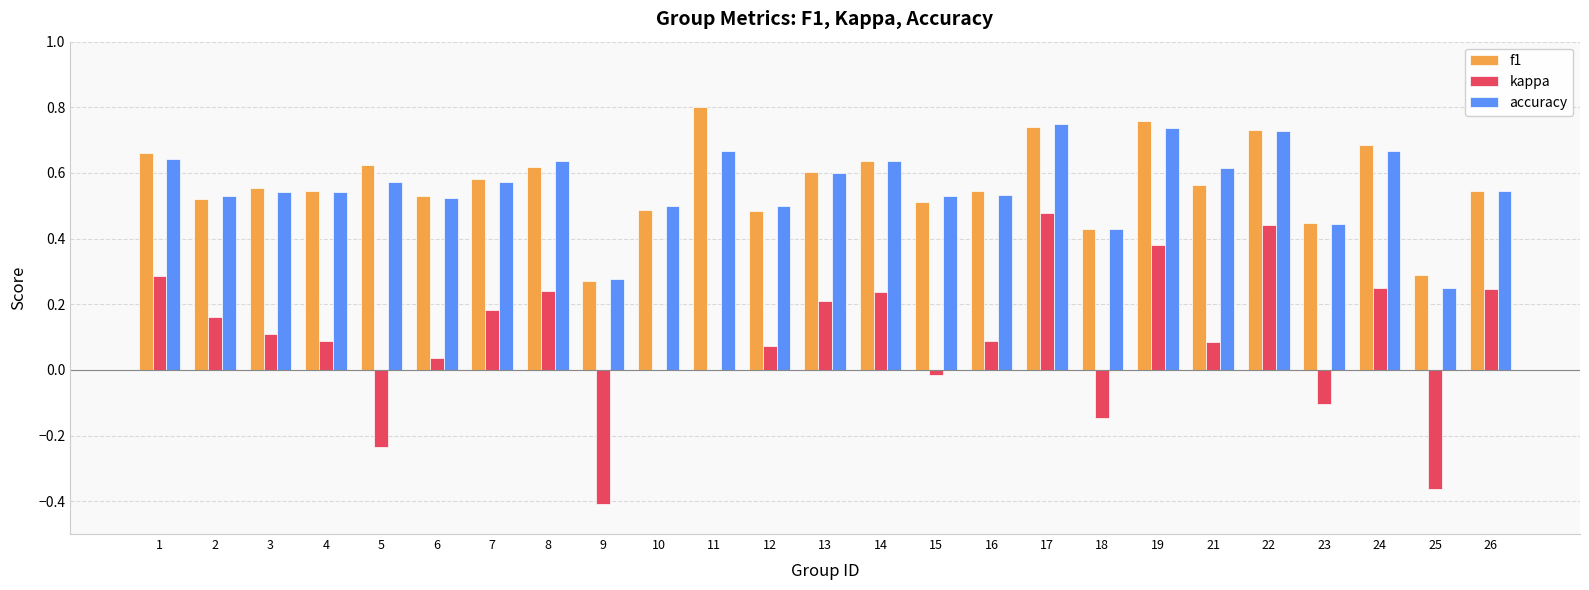

What is the sum of all f1 values?

14.2